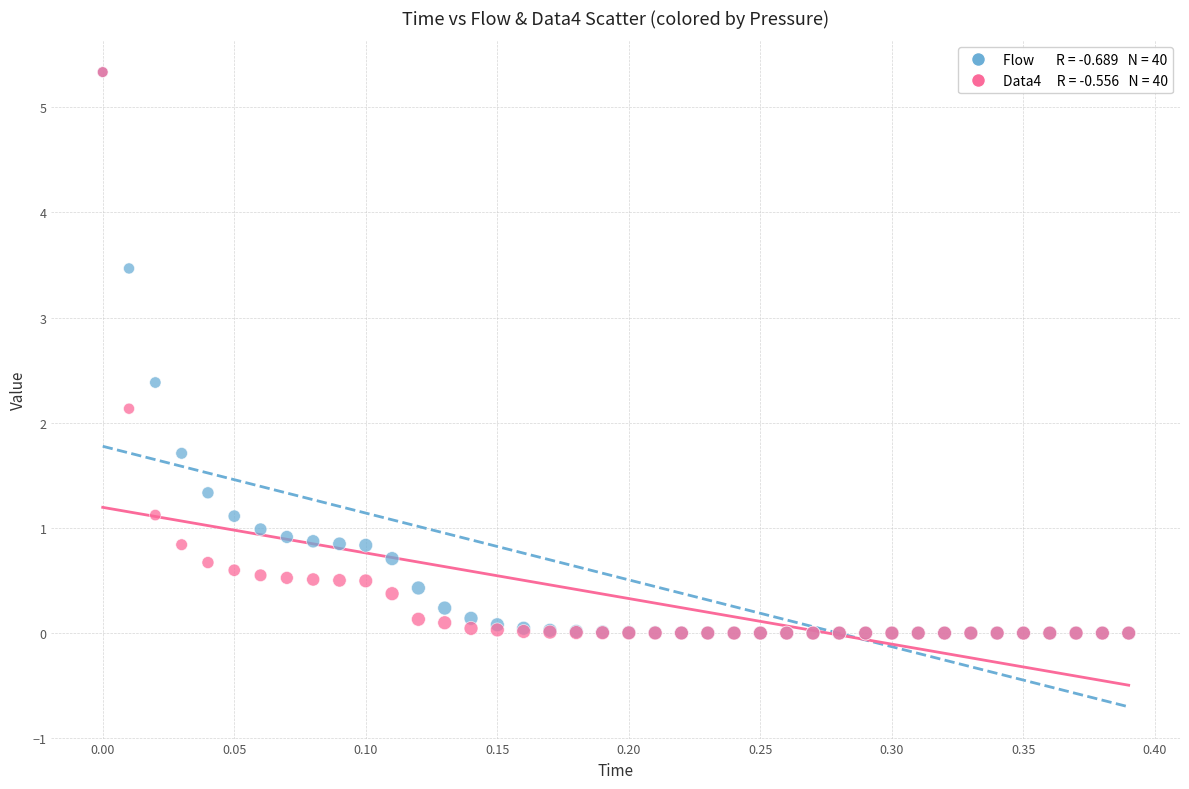

Across all series, what Y value is closest to 2?

2.1